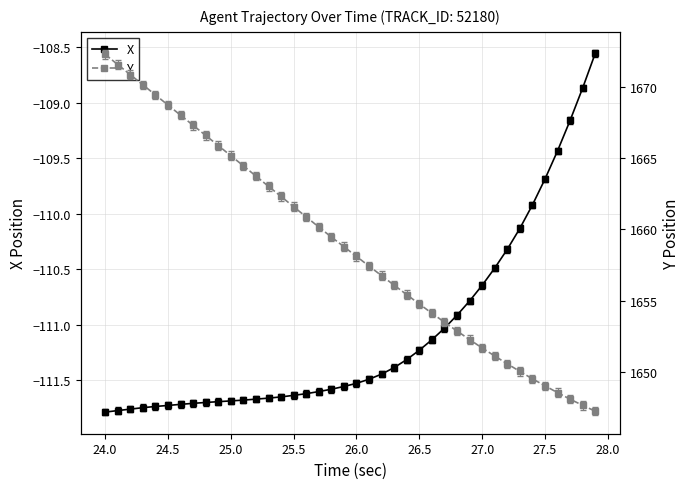

The Y series shows 576.4 at 26.5. True or false?

False